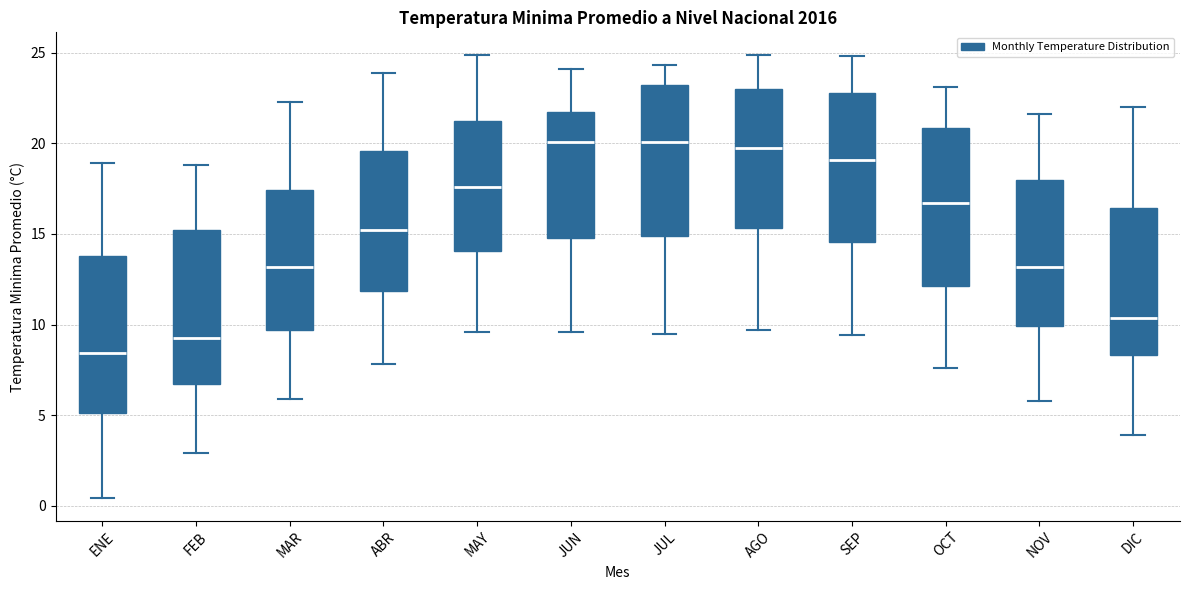

Reading left to right, transcribe this box plot: for each box, give where its median line is, the range the box spans, and where its two whiskers end, as read against the y-axis. The values are not printed on the chart, so give them approximately, as read against the axis.

ENE: median 8.5, box 5.0 to 14.0, whiskers 0.5 to 19.0
FEB: median 9.5, box 6.5 to 15.0, whiskers 3.0 to 19.0
MAR: median 13.0, box 9.5 to 17.5, whiskers 6.0 to 22.5
ABR: median 15.0, box 12.0 to 19.5, whiskers 8.0 to 24.0
MAY: median 17.5, box 14.0 to 21.0, whiskers 9.5 to 25.0
JUN: median 20.0, box 15.0 to 22.0, whiskers 9.5 to 24.0
JUL: median 20.0, box 15.0 to 23.0, whiskers 9.5 to 24.5
AGO: median 20.0, box 15.5 to 23.0, whiskers 9.5 to 25.0
SEP: median 19.0, box 14.5 to 23.0, whiskers 9.5 to 25.0
OCT: median 16.5, box 12.0 to 21.0, whiskers 7.5 to 23.0
NOV: median 13.0, box 10.0 to 18.0, whiskers 6.0 to 21.5
DIC: median 10.5, box 8.5 to 16.5, whiskers 4.0 to 22.0